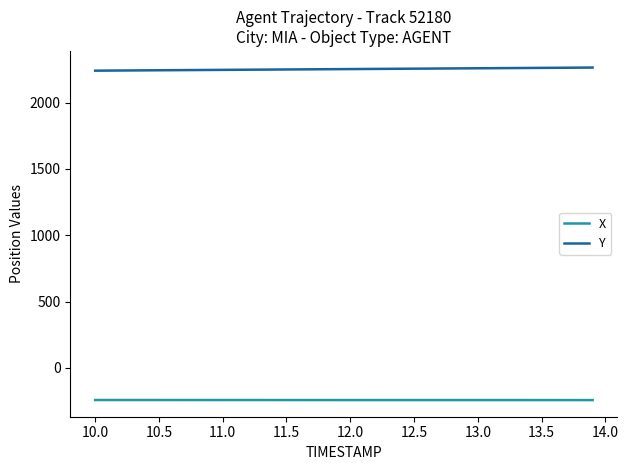

What is the lowest value of the Y series?

2240.1